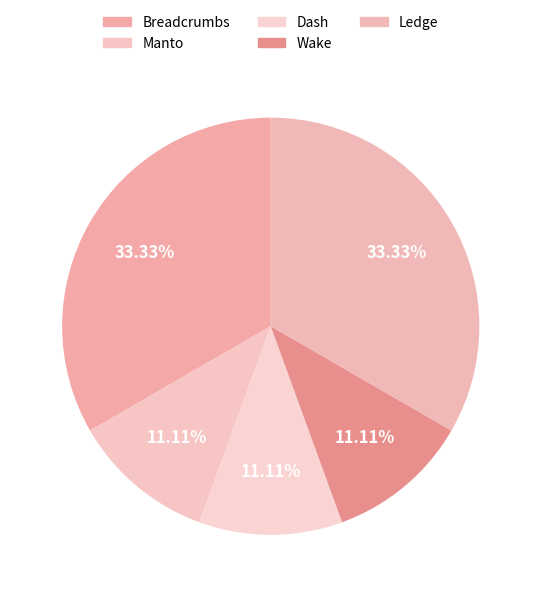

Between Breadcrumbs and Dash, which is larger?

Breadcrumbs